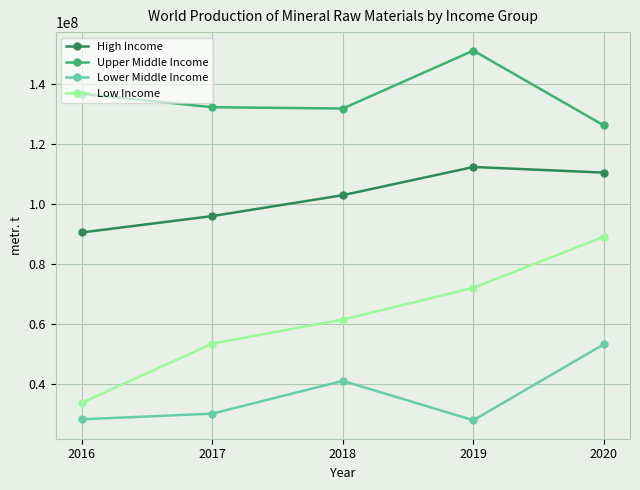

The Low Income series shows 89114829 at 2020. True or false?

True